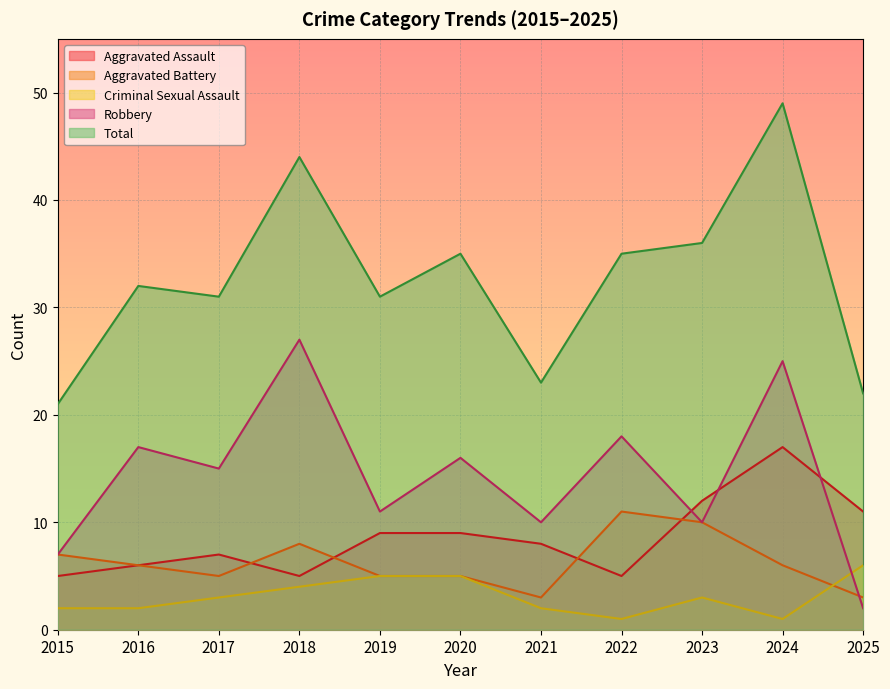

At how many categories does at least one series exceed 22?

9